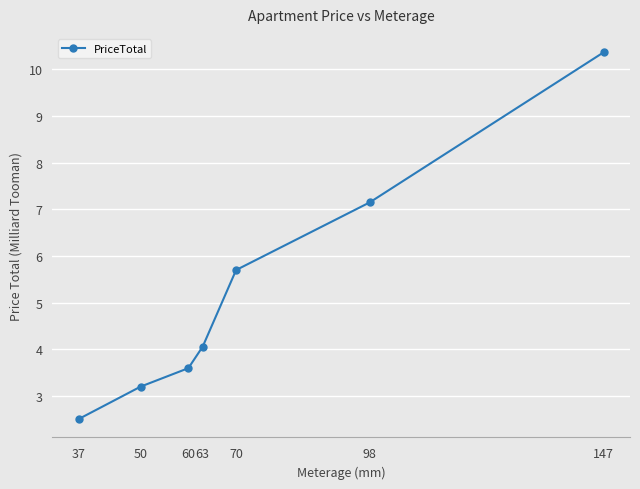

Where is the data nearest to the value 6?

70